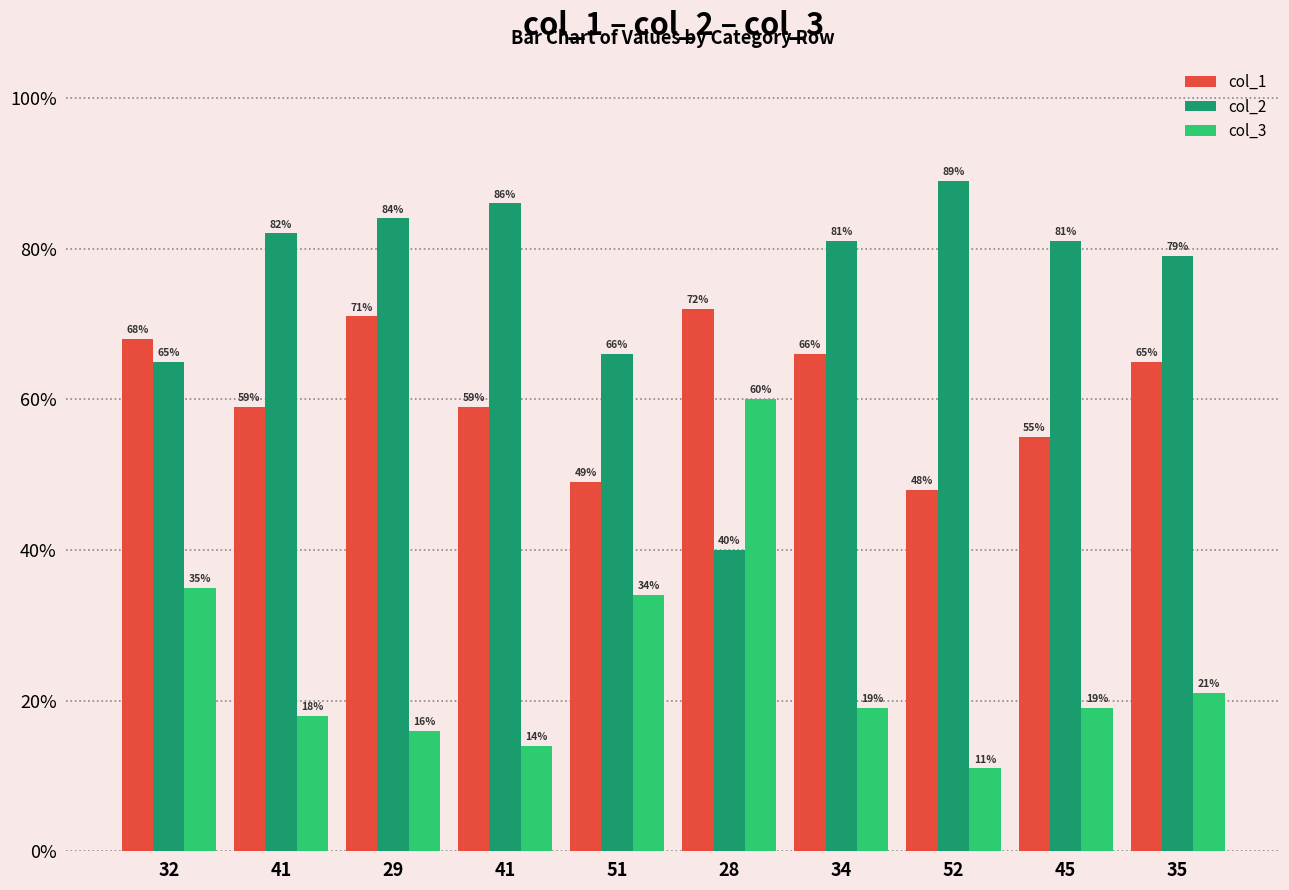

Count the number of categories in the chart.

10